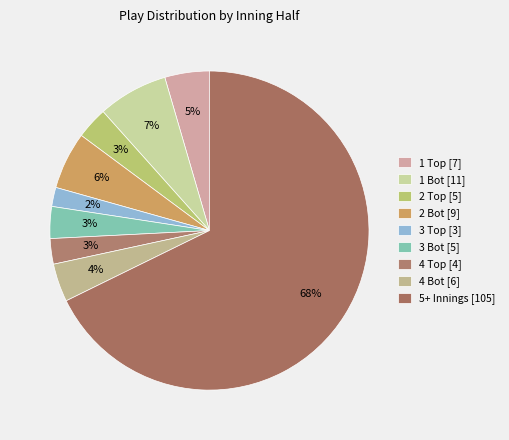

To the nearest percent, what is the average slice percentage?

11%